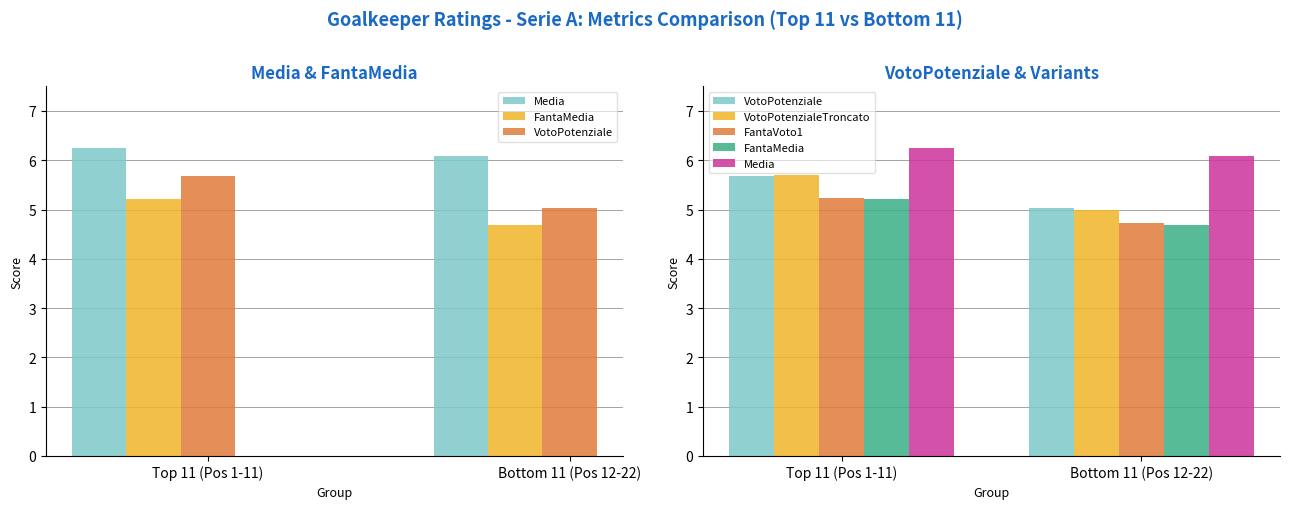

Does the chart contain any negative values?

No